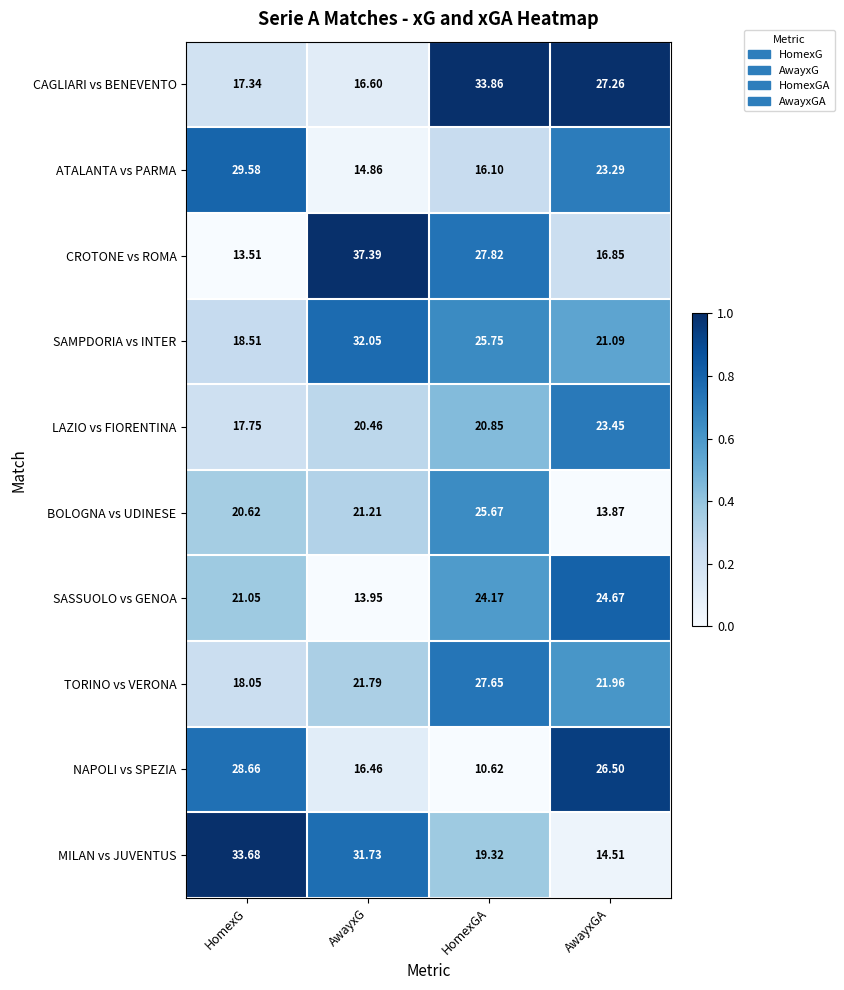

At which label is LAZIO vs FIORENTINA closest to 20?

AwayxG